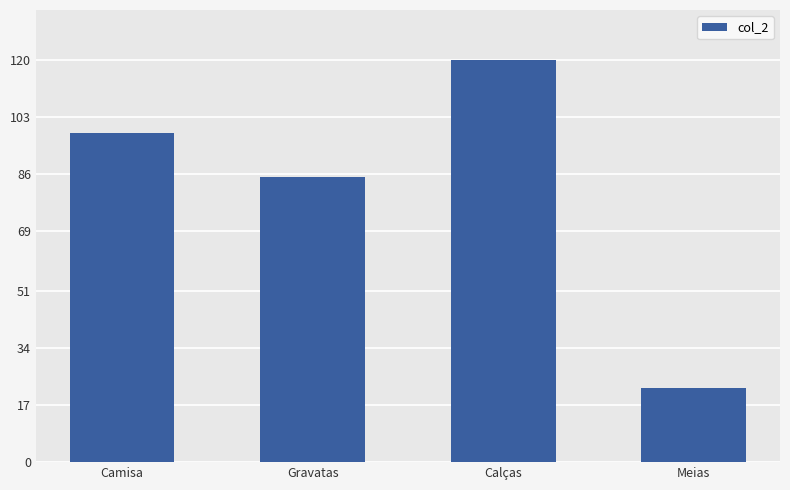

List the labels in order of value, largest first.

Calças, Camisa, Gravatas, Meias